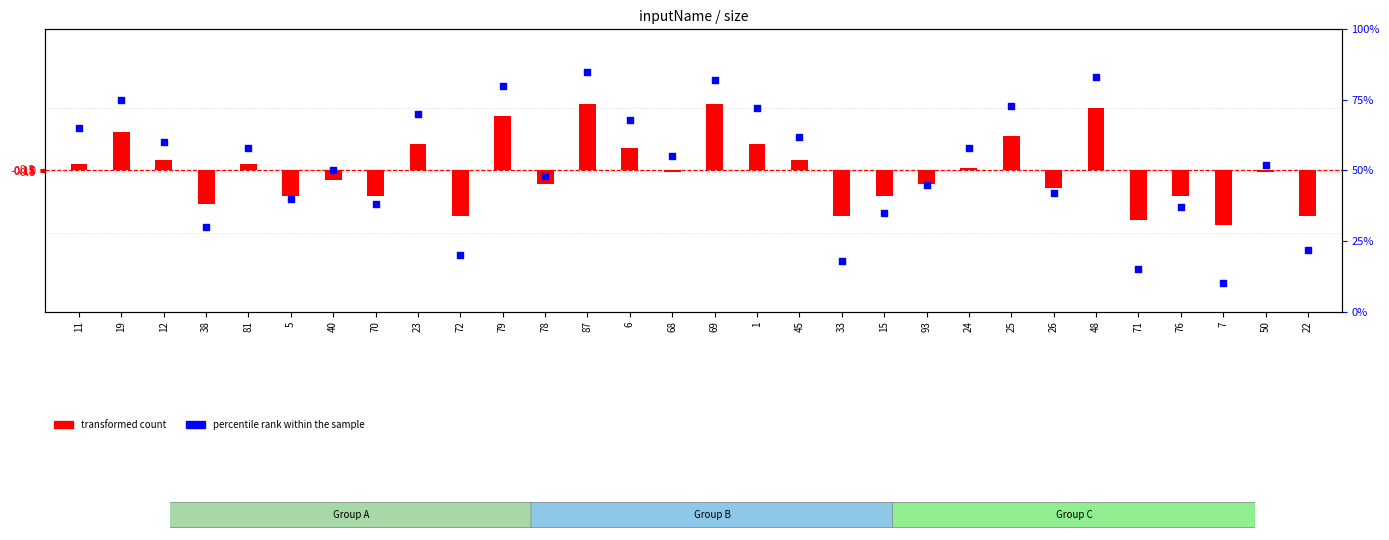

At which category is the sum across all series the highest?

87